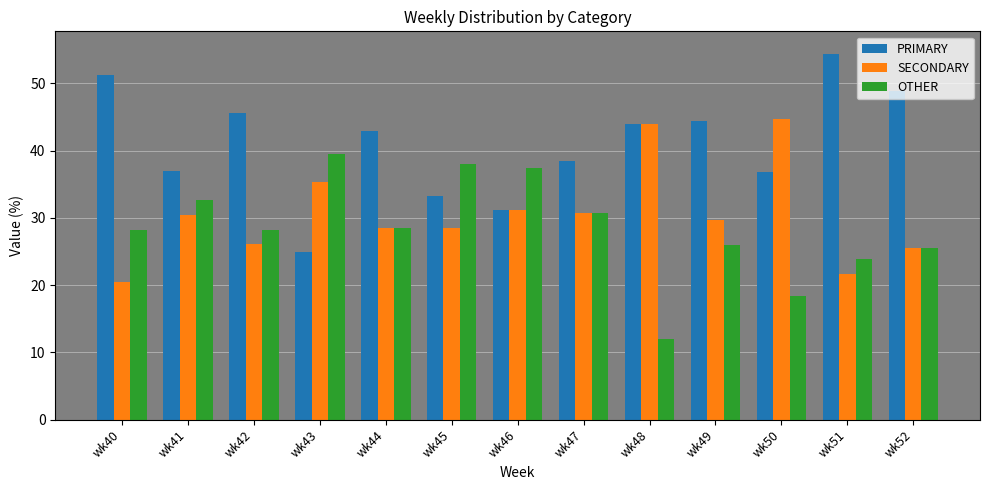

Which category has the highest value across all series?

wk51